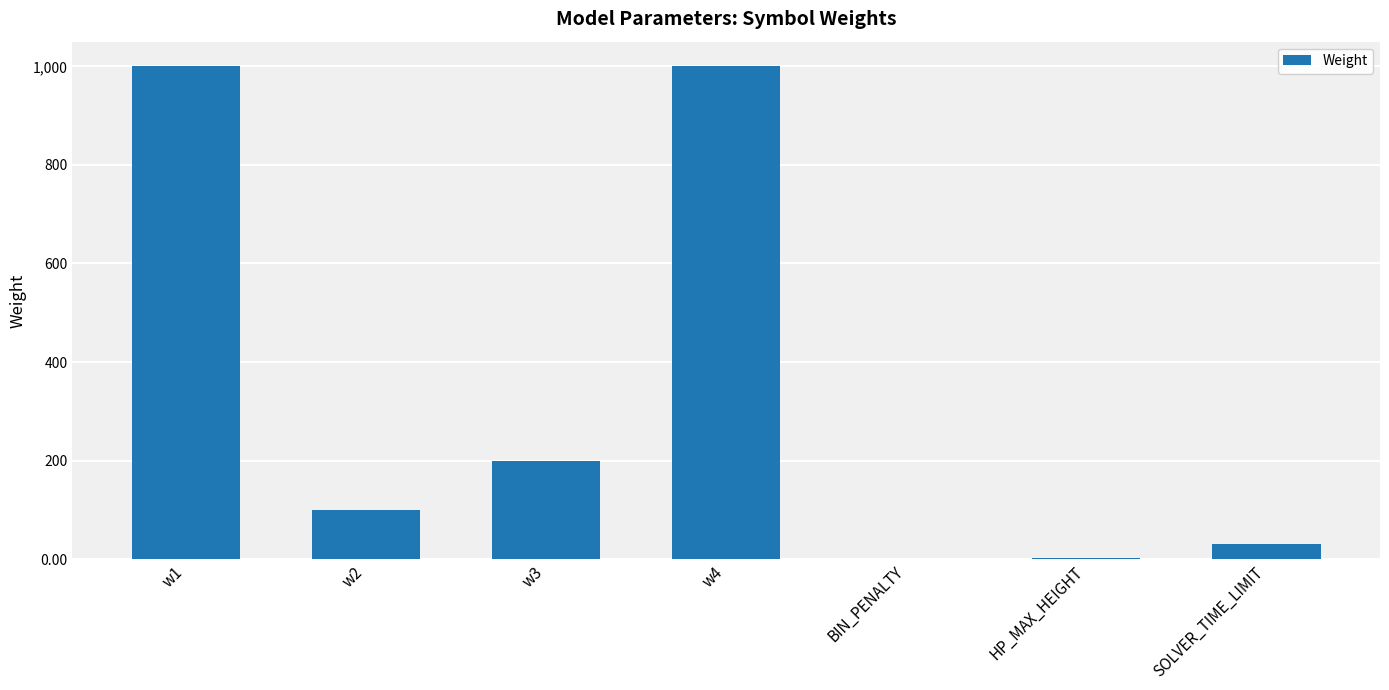

At which label does the data first exceed 100?

w1